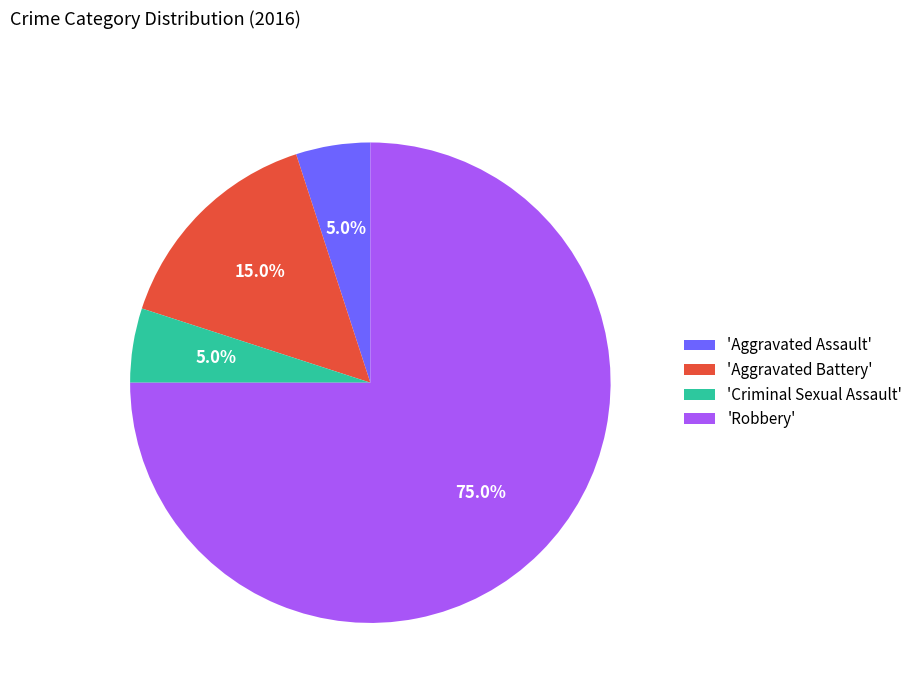

Is the sum of 'Aggravated Assault' and 'Aggravated Battery' greater than half?

No